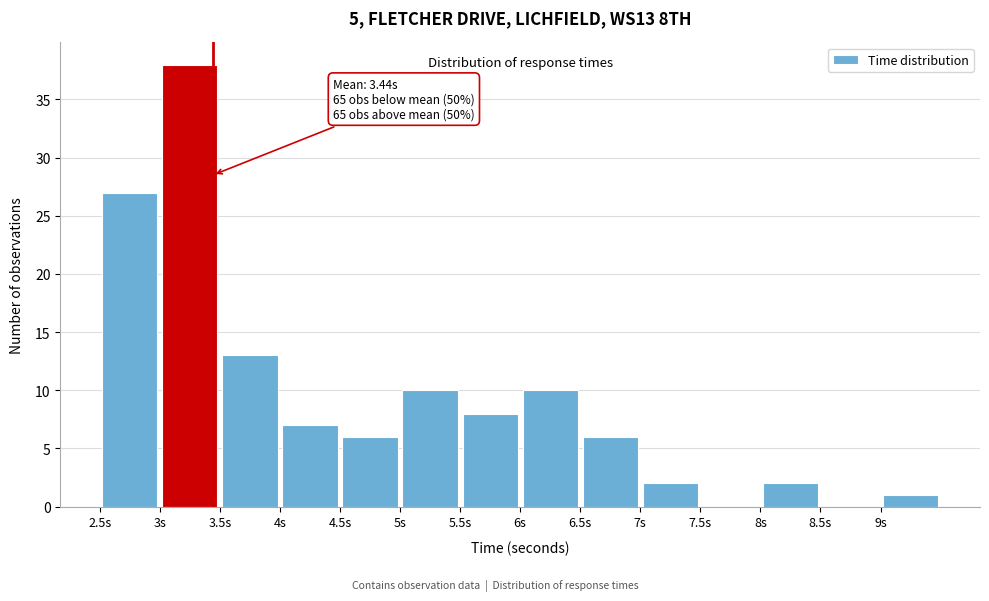

Over which range of the x-axis is the bar tallest?

3.0 to 3.5